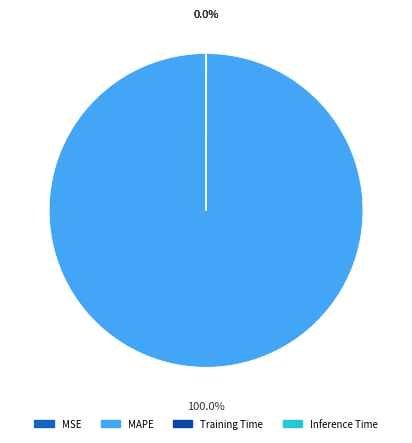

Which slice represents more than half of the pie?

MAPE